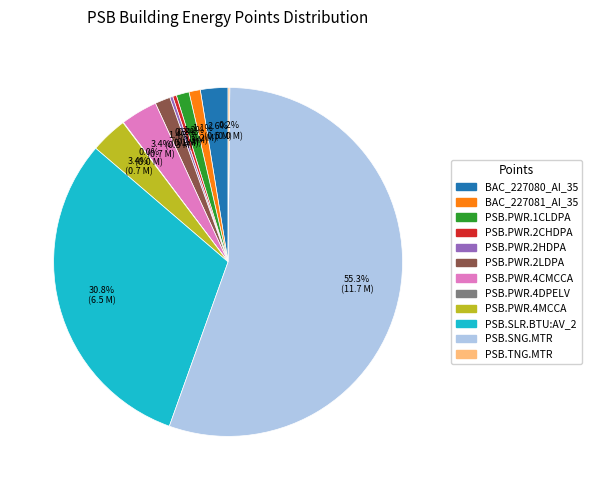

What percentage is NOT represented by BAC_227081_AI_35?

98.9%